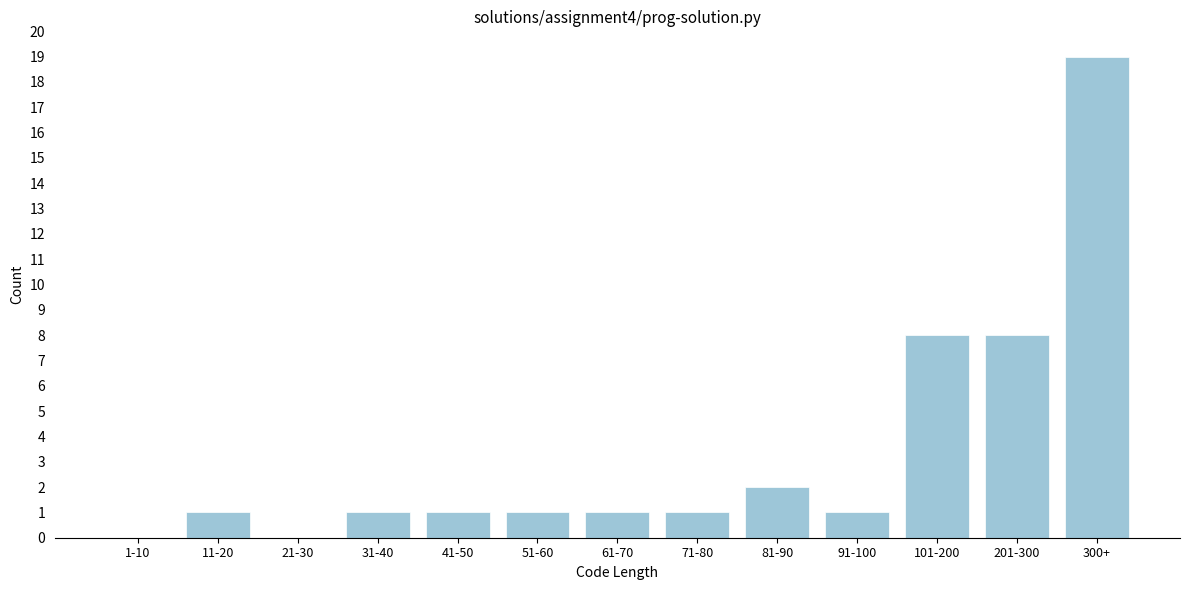

Reading right to left, extract all data points from this chart.

300+=19	201-300=8	101-200=8	91-100=1	81-90=2	71-80=1	61-70=1	51-60=1	41-50=1	31-40=1	21-30=0	11-20=1	1-10=0